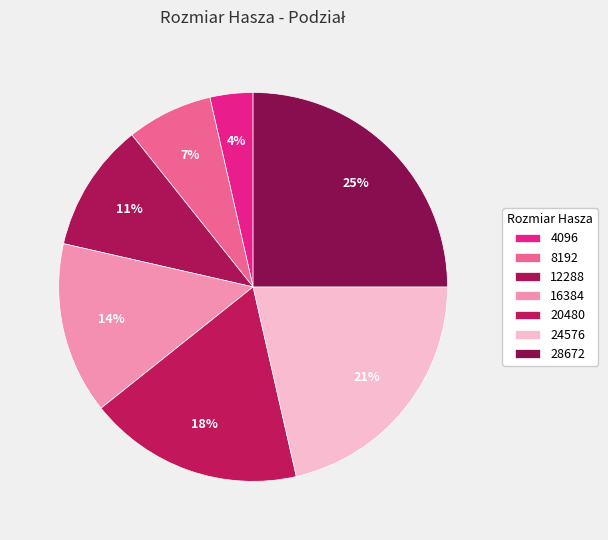

How much of the chart is everything except 8192?

92.9%